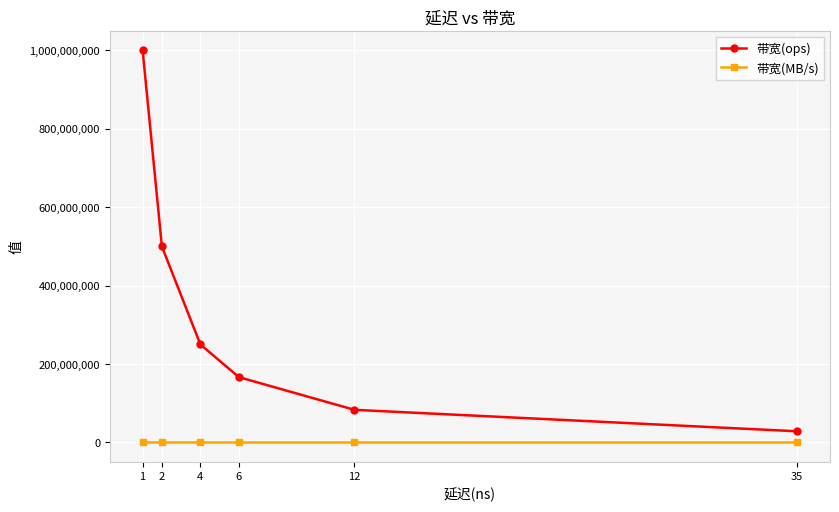

What is the highest value of the 带宽(MB/s) series?

64000